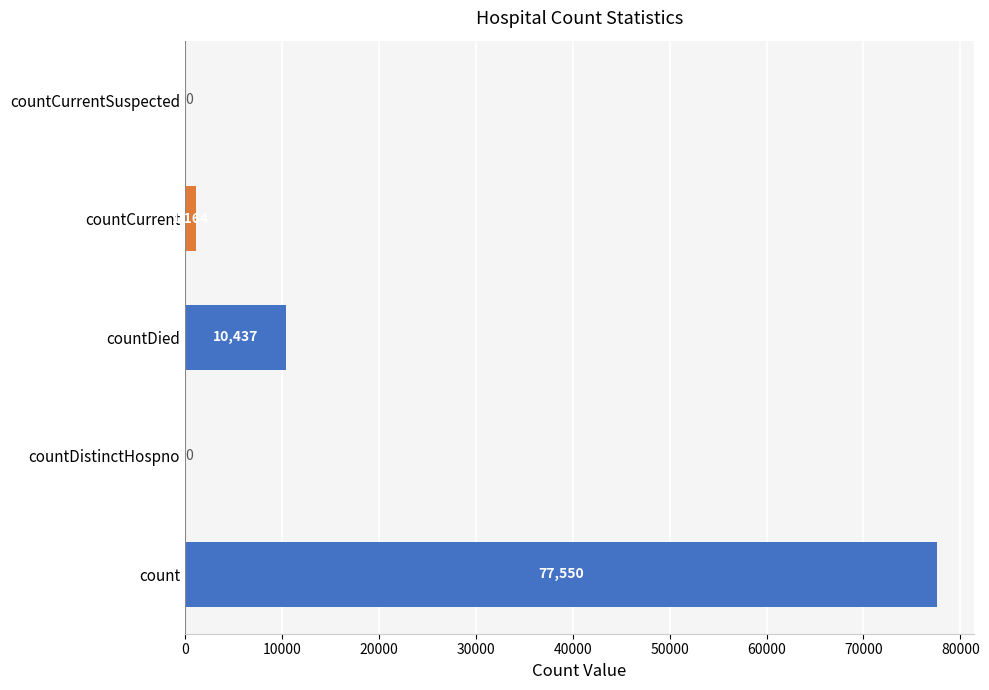

Reading bottom to top, what are all the values shown in this chart?

count=77550	countDistinctHospno=0	countDied=10437	countCurrent=1164	countCurrentSuspected=0